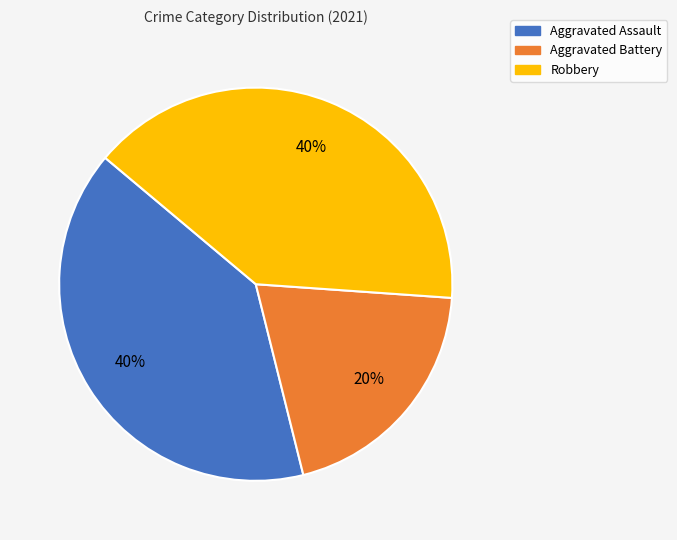

Is it true that Aggravated Assault is 55% of the pie?

False